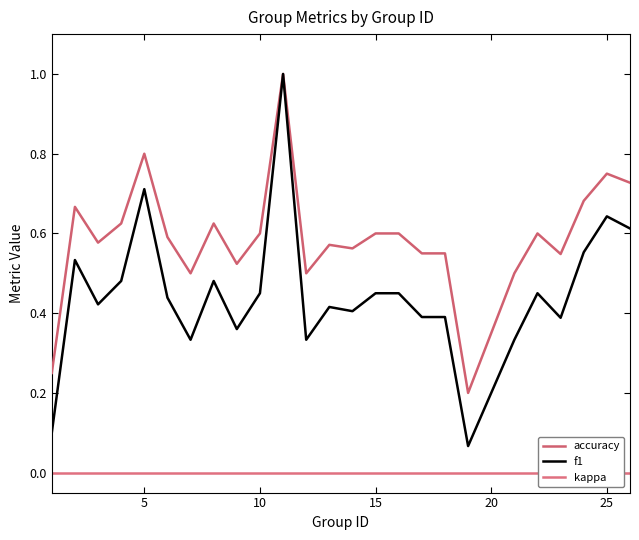

What is the difference between the second highest and second lowest values in the f1 series?

0.6